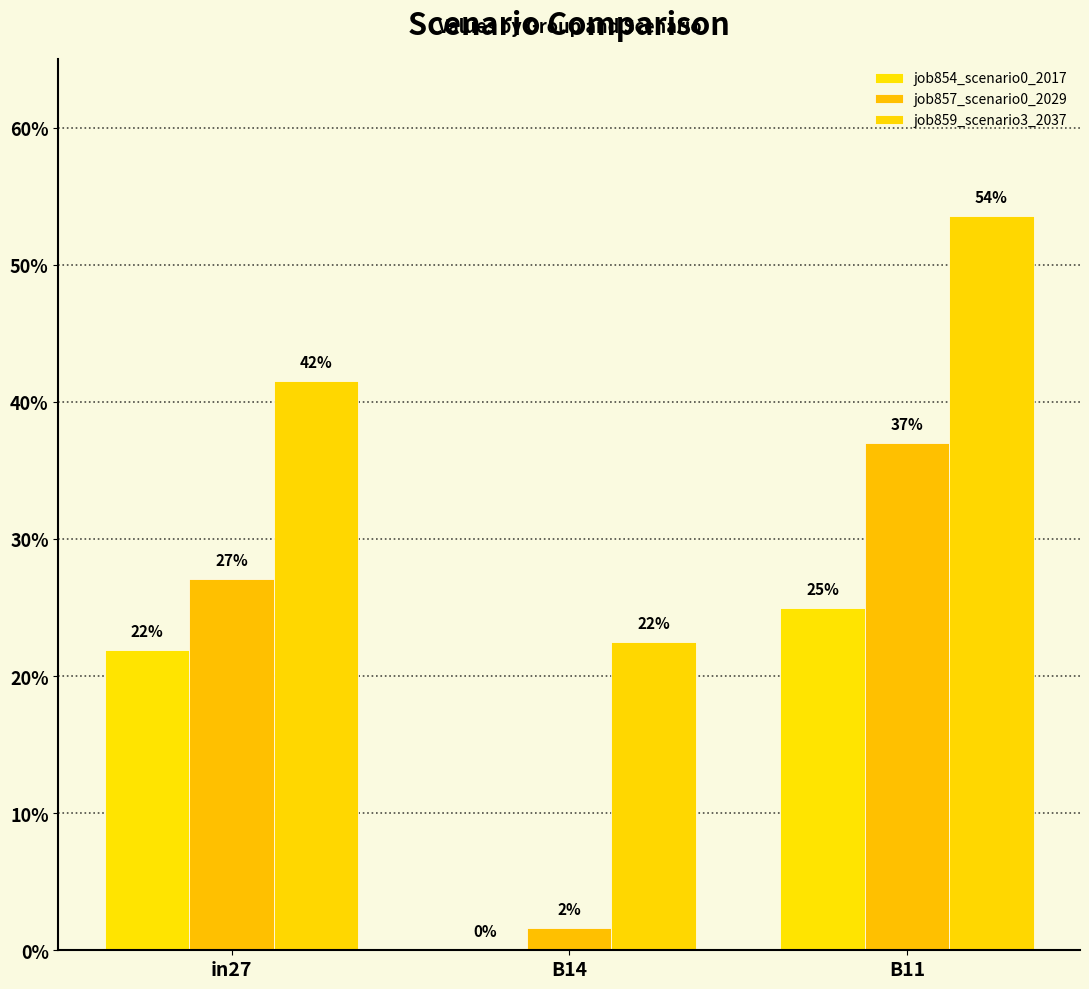

Reading left to right, extract all data points from this chart.

job854_scenario0_2017: 0.2	0.0	0.2
job857_scenario0_2029: 0.3	0.0	0.4
job859_scenario3_2037: 0.4	0.2	0.5